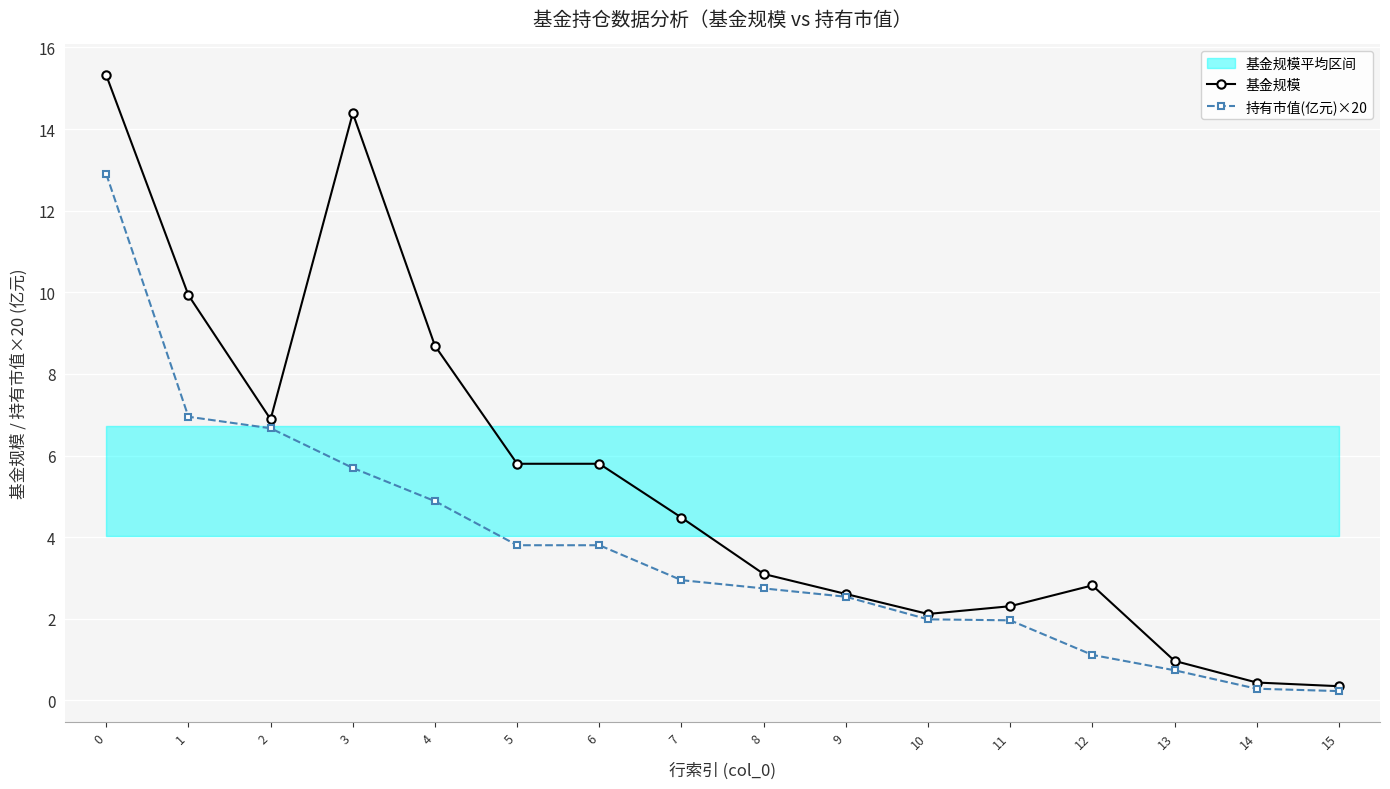

What are all the series names shown in the legend?

基金规模, 持有市值(亿元)×20